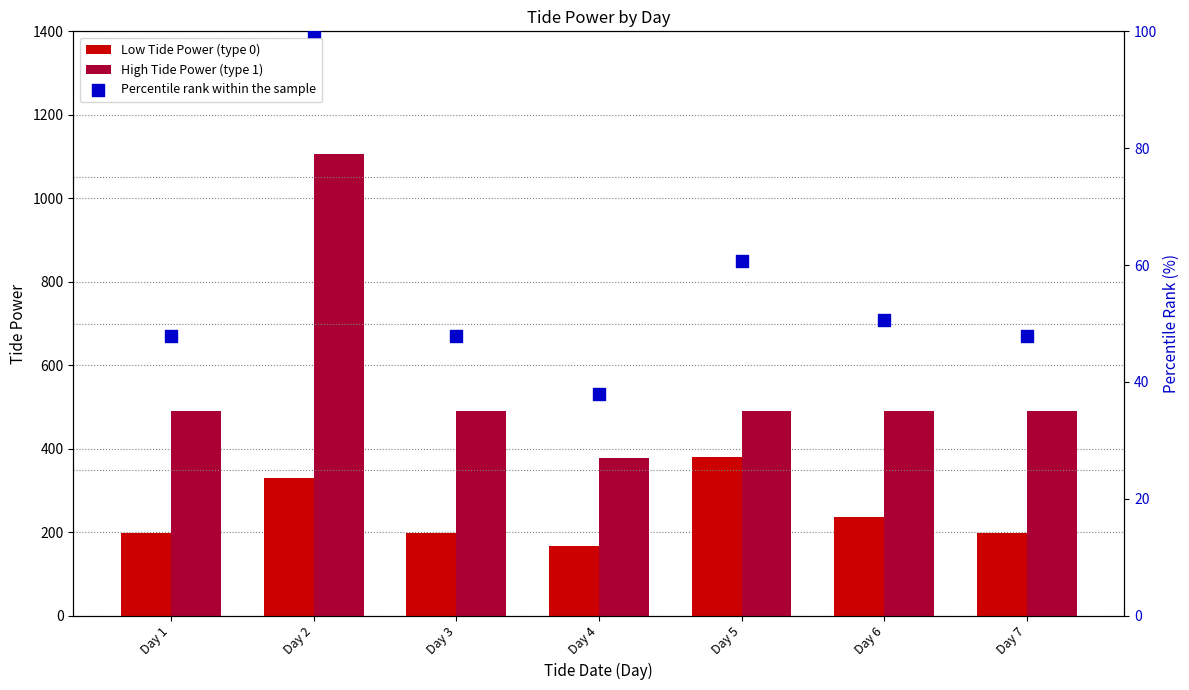

Which series contains the highest Y value?

High Tide Power (type 1)